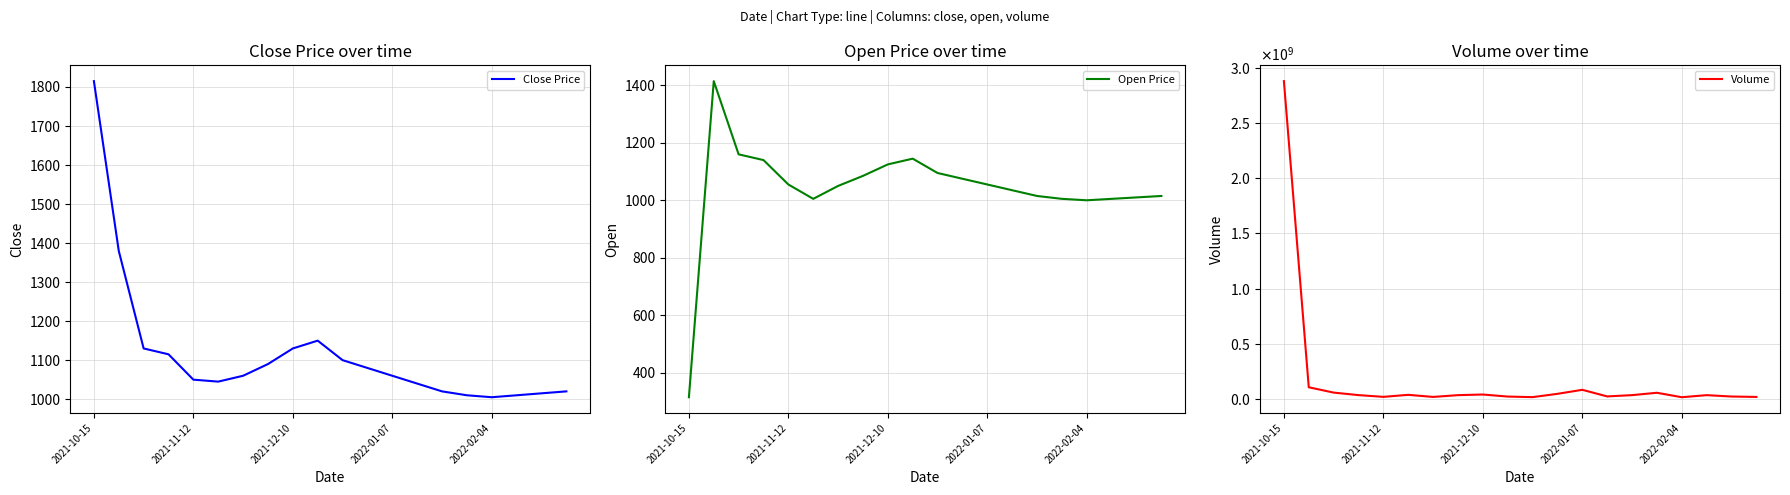

At which label does Volume reach its peak?

2021-10-15